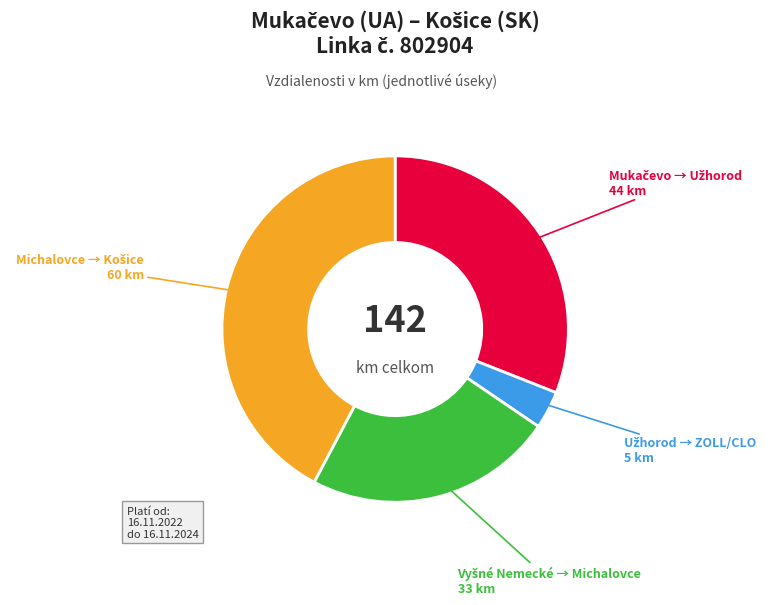

Is there any slice that represents more than half of the pie?

No